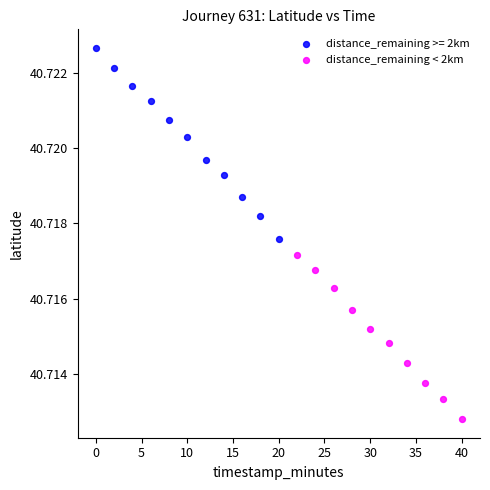

Which series reaches the maximum Y coordinate?

distance_remaining >= 2km